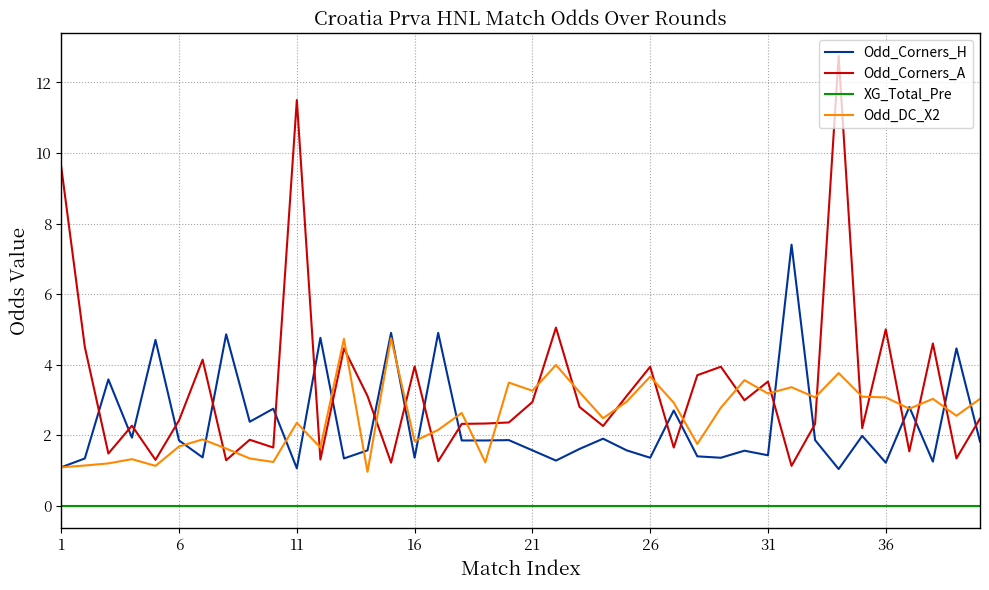

What is the sum of all Odd_DC_X2 values?

100.9